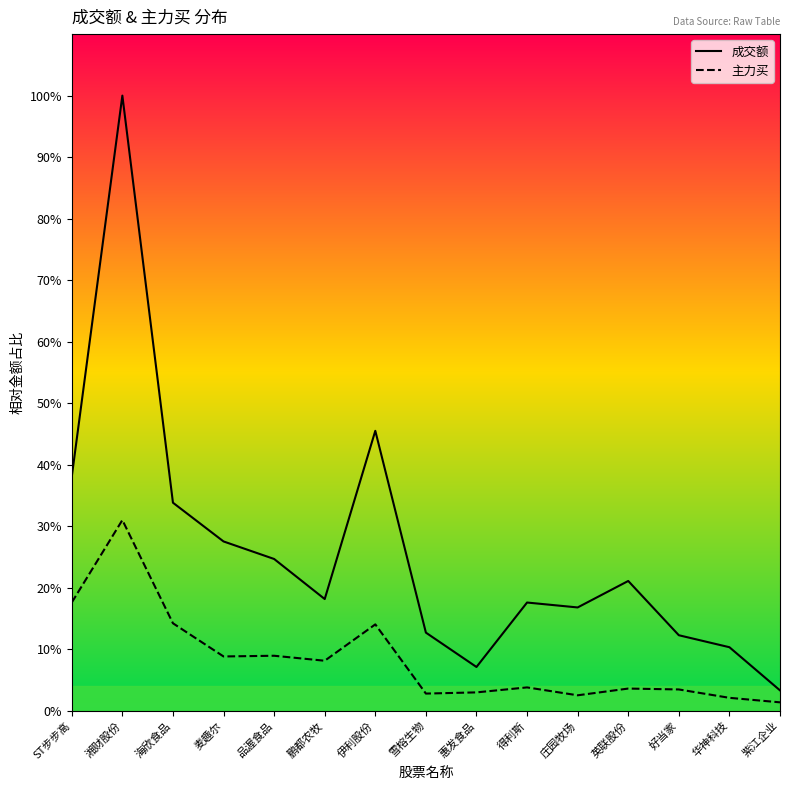

True or false: 成交额 has more than 2 points higher than both neighbors.

True